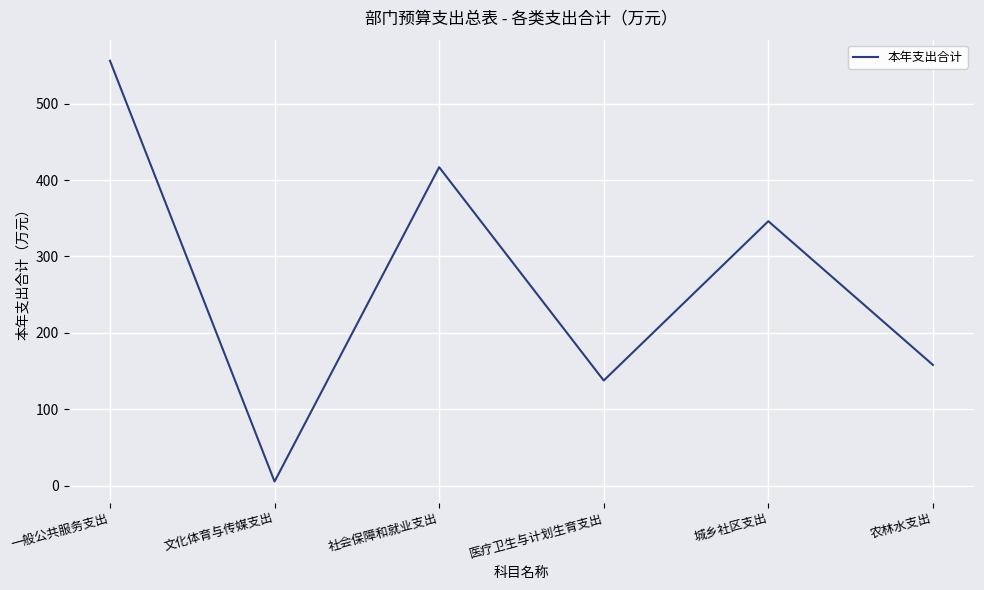

Where is the first local minimum?

文化体育与传媒支出